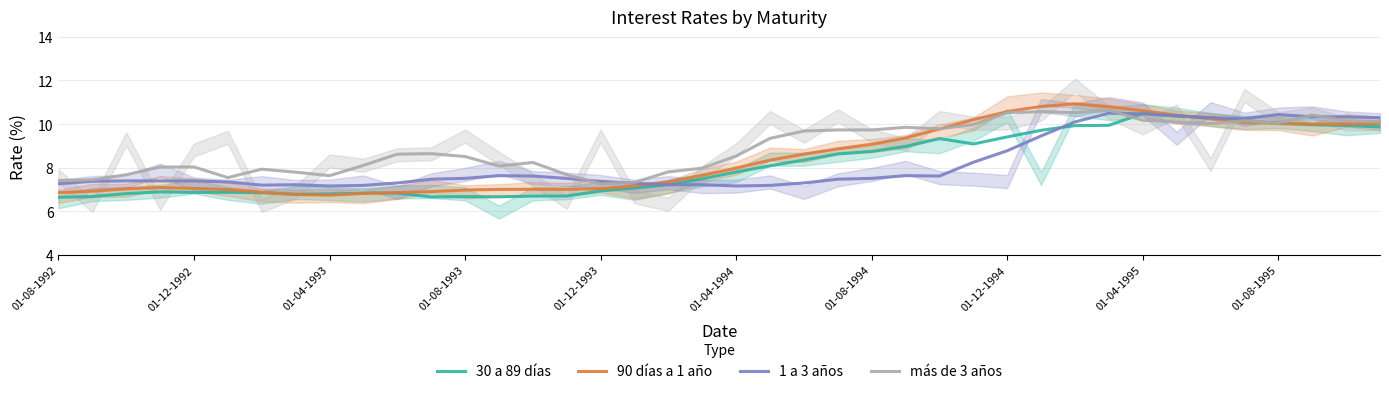

True or false: 90 días a 1 año has a value of 10.1 at 35.

True